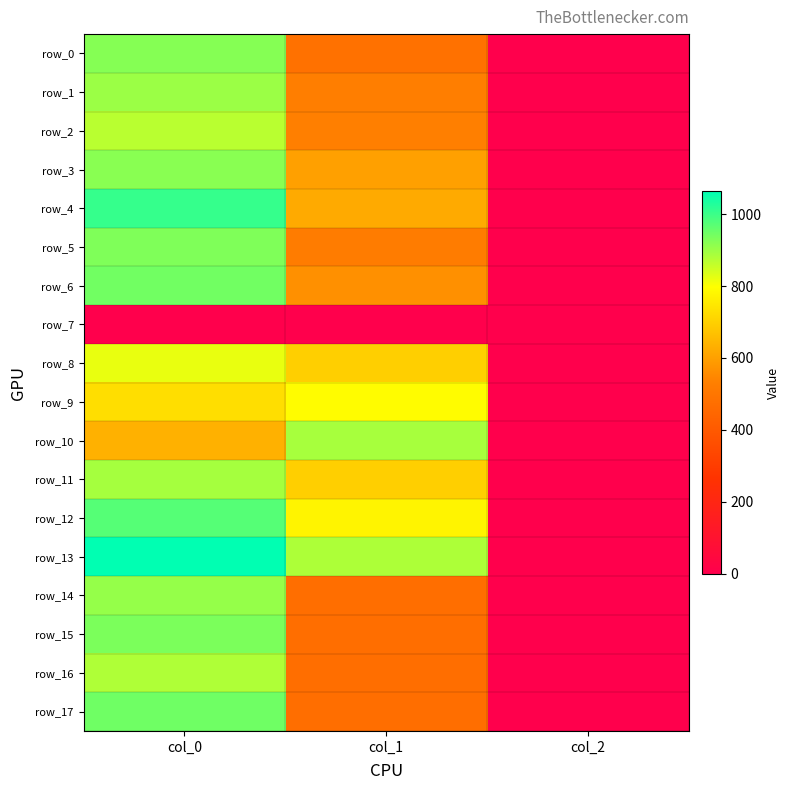

Reading left to right, what are all the values shown in this chart?

row_0: 923.3	482.6	2.0
row_1: 900.0	526.5	2.0
row_2: 870.0	533.2	2.0
row_3: 920.0	600.8	2.0
row_4: 1006.7	621.0	2.0
row_5: 930.0	523.1	2.0
row_6: 943.3	567.0	2.0
row_7: 0.0	0.0	0.0
row_8: 820.0	698.6	2.0
row_9: 730.0	793.1	2.0
row_10: 636.7	887.6	2.0
row_11: 890.0	698.6	2.0
row_12: 973.3	776.2	2.0
row_13: 1063.3	880.9	2.0
row_14: 906.7	472.5	2.0
row_15: 933.3	472.5	2.0
row_16: 880.0	472.5	2.0
row_17: 946.7	472.5	2.0